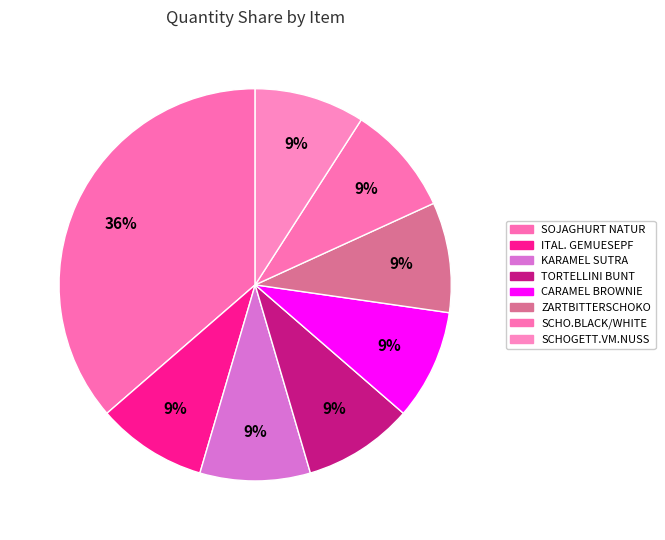

How many slices are in this pie chart?

8